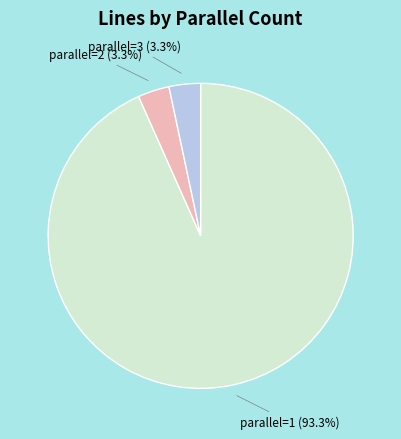

What is the total percentage of parallel=2 (3.3%) and parallel=1 (93.3%)?

96.7%